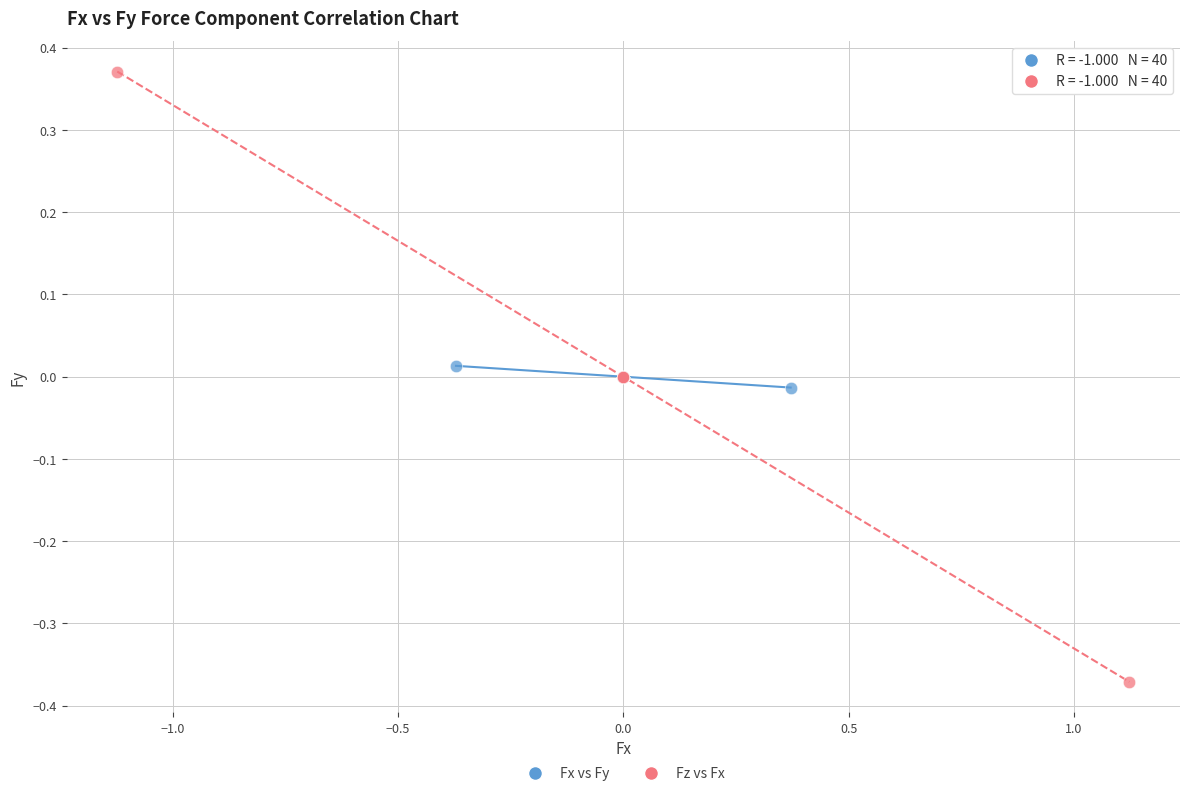

Which series has the largest Y range (max minus min)?

Fz vs Fx